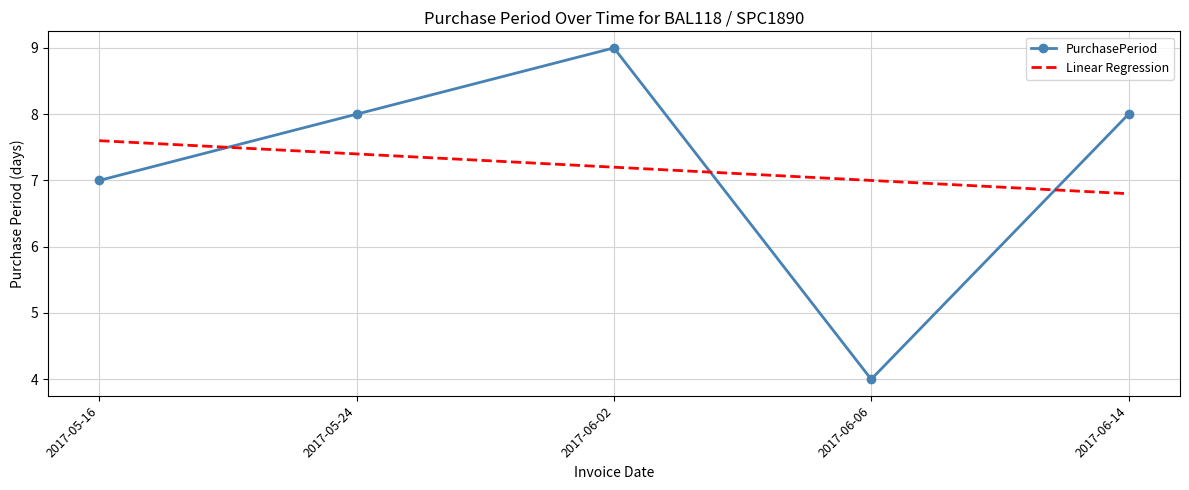

Reading left to right, what are all the values shown in this chart?

2017-05-16=7	2017-05-24=8	2017-06-02=9	2017-06-06=4	2017-06-14=8